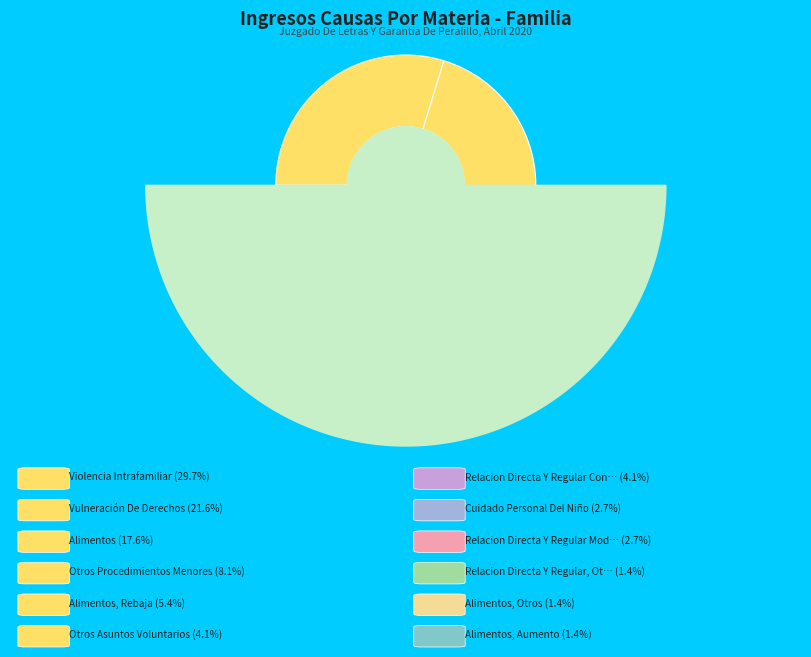

Is there a majority slice in this chart?

No